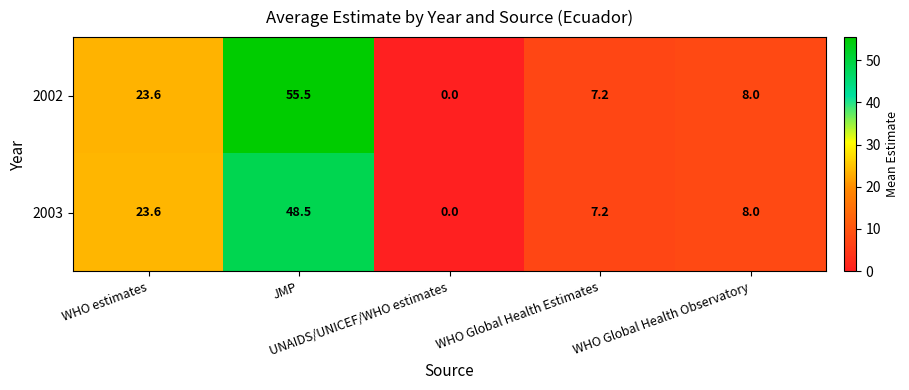

What is the difference between the second highest and second lowest values in the 2003 series?

16.4